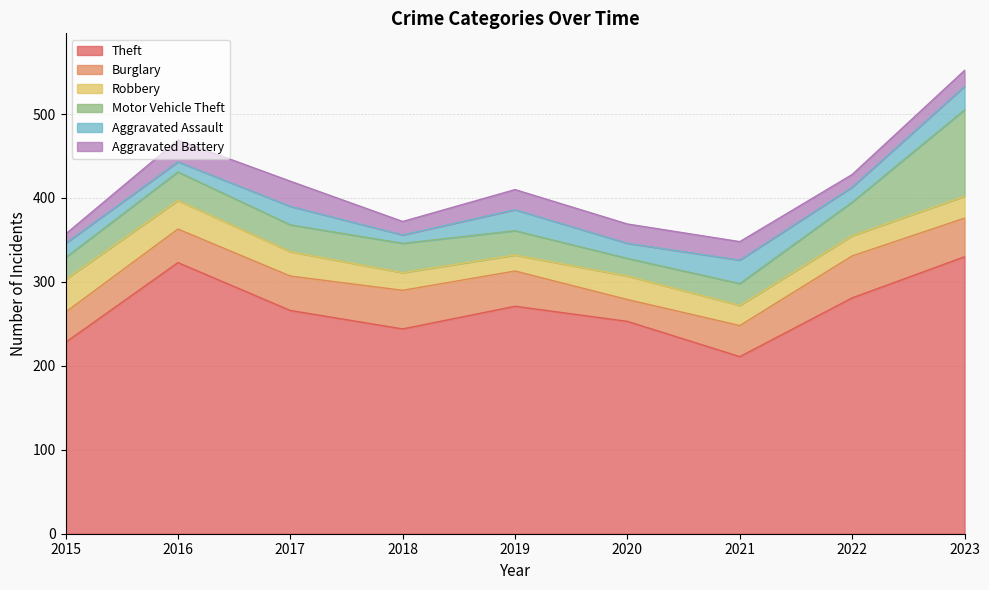

True or false: Burglary and Aggravated Battery cross at least once.

False